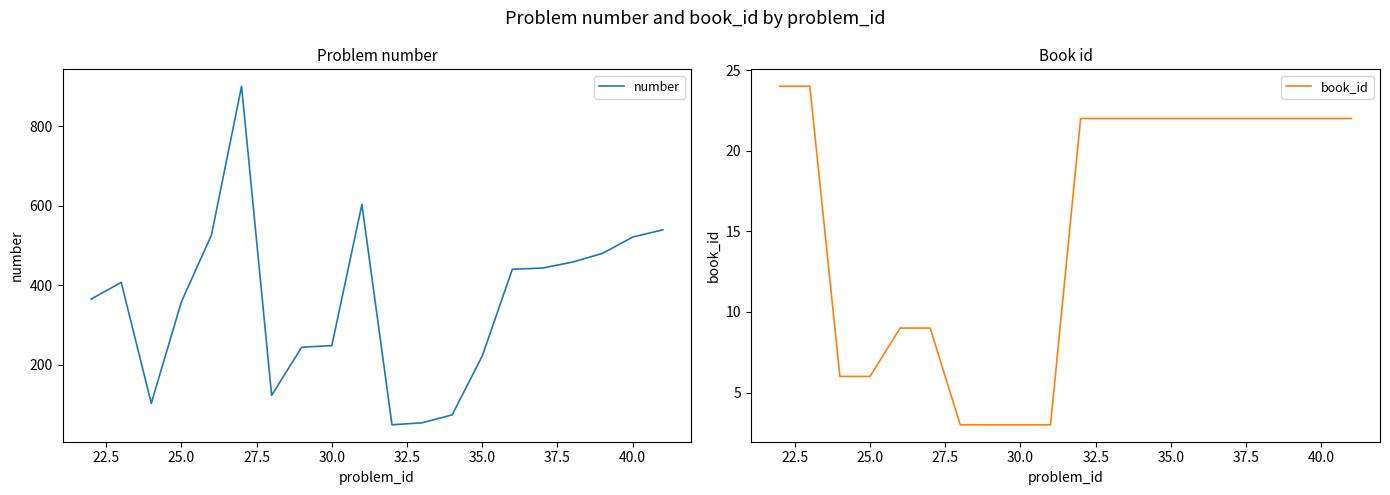

Count the number of categories in the chart.

20